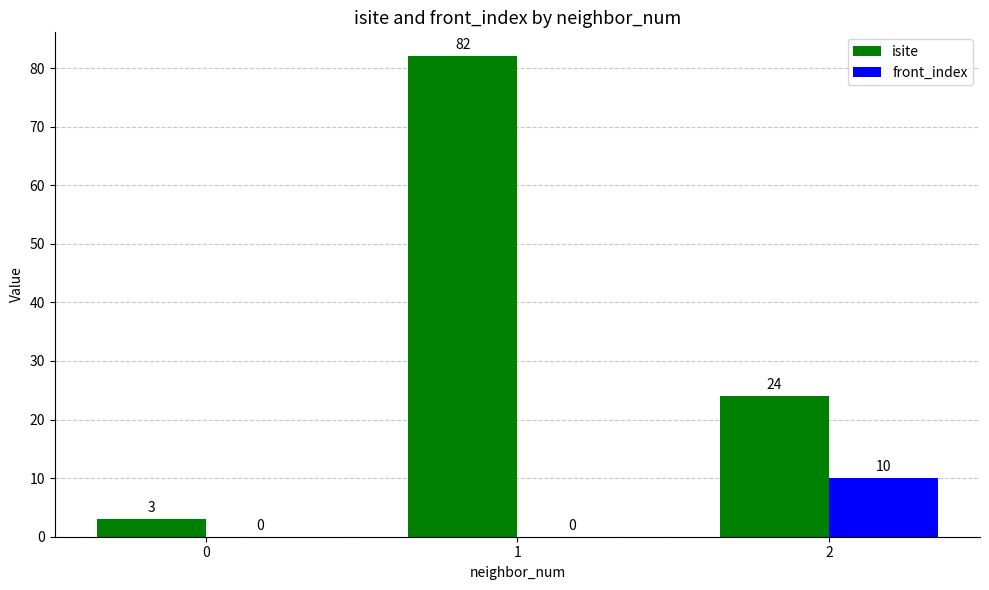

Which category has the highest value in the isite series?

1